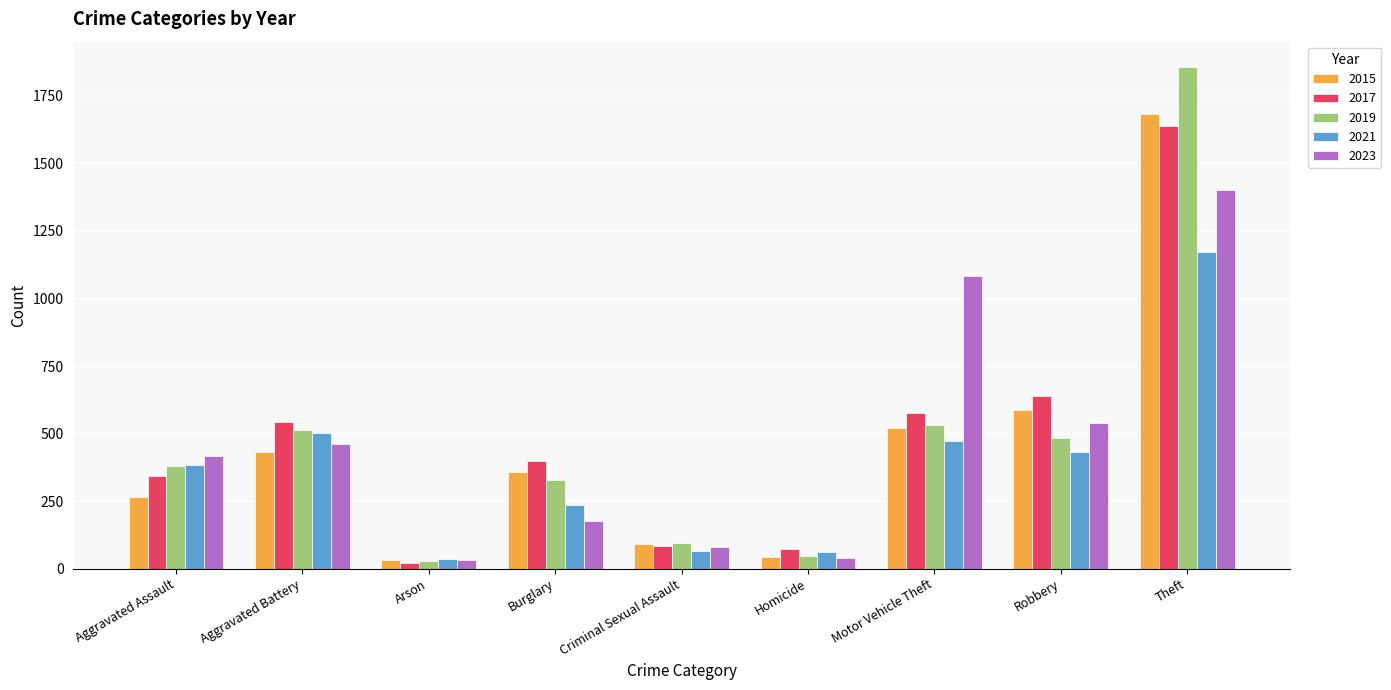

Is it true that 2017 equals 1126 at Robbery?

False